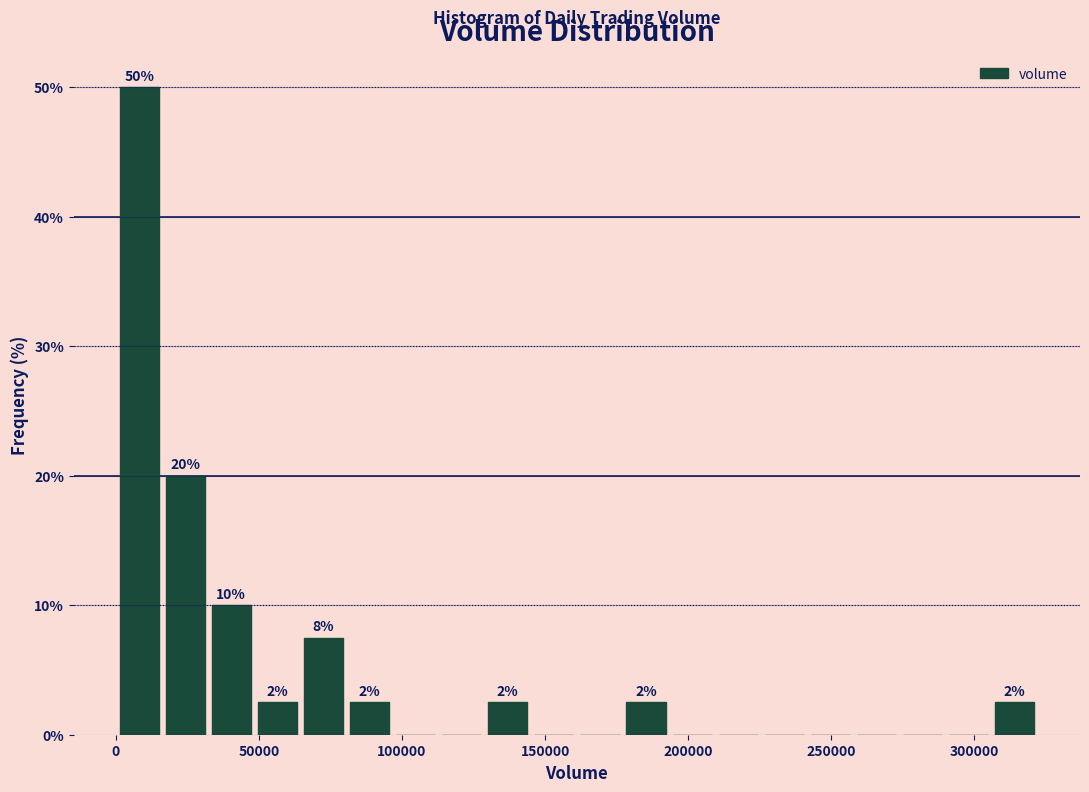

Around what value on the x-axis is the tallest bar? Give the approximate position of its centre, as read against the axis.

10000